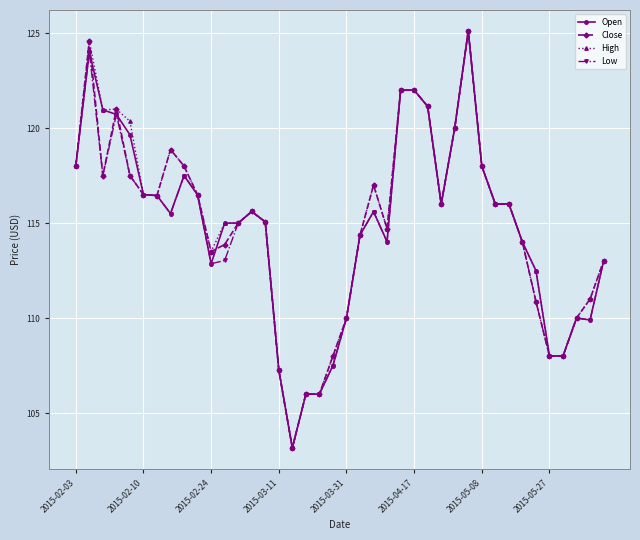

What is the lowest value of the Low series?

103.2